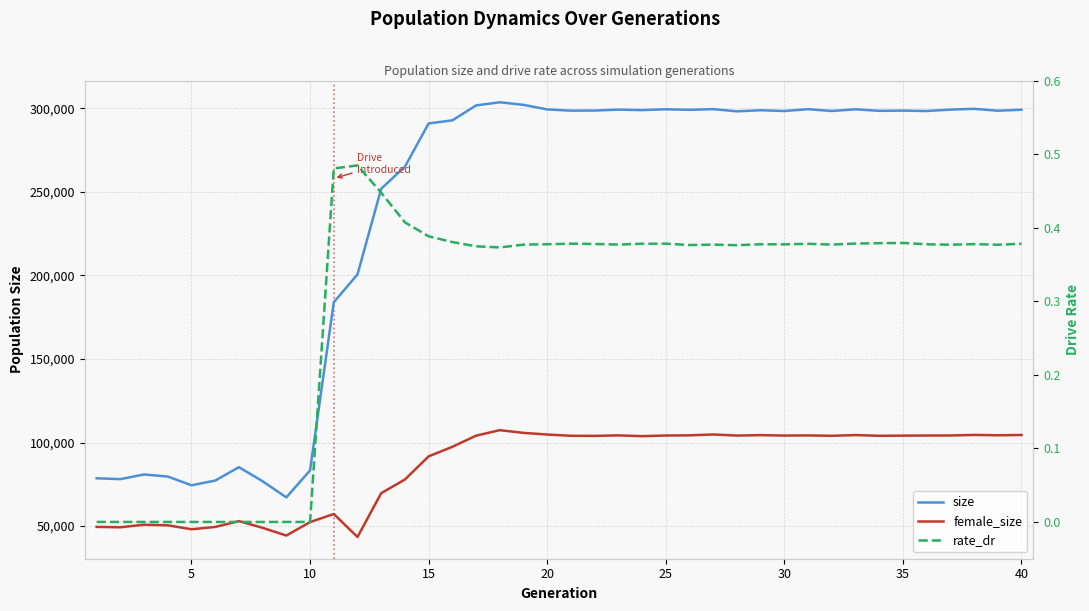

Which series has the largest total across all categories?

size